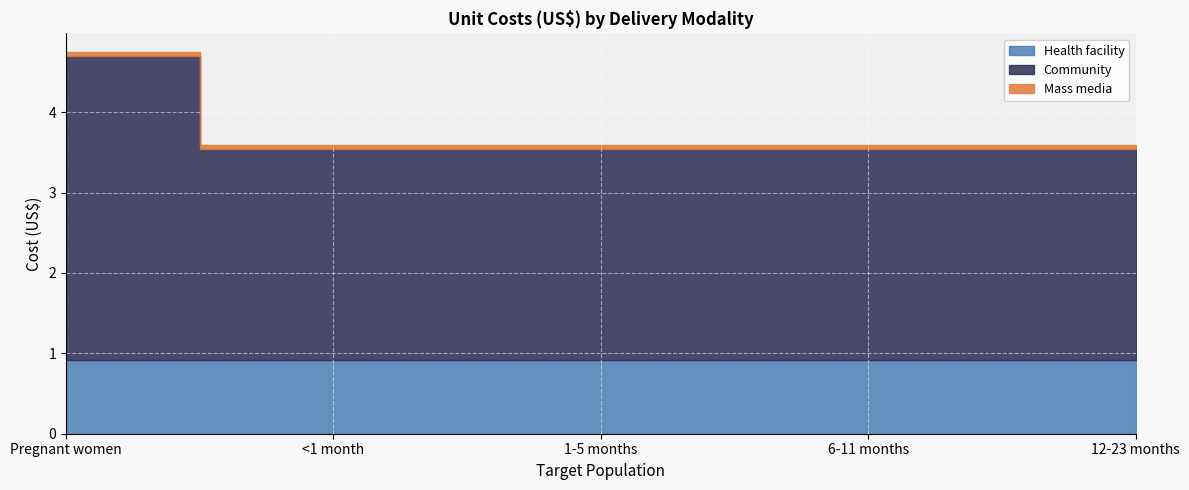

Rank the series at <1 month from highest to lowest value.

Community, Health facility, Mass media